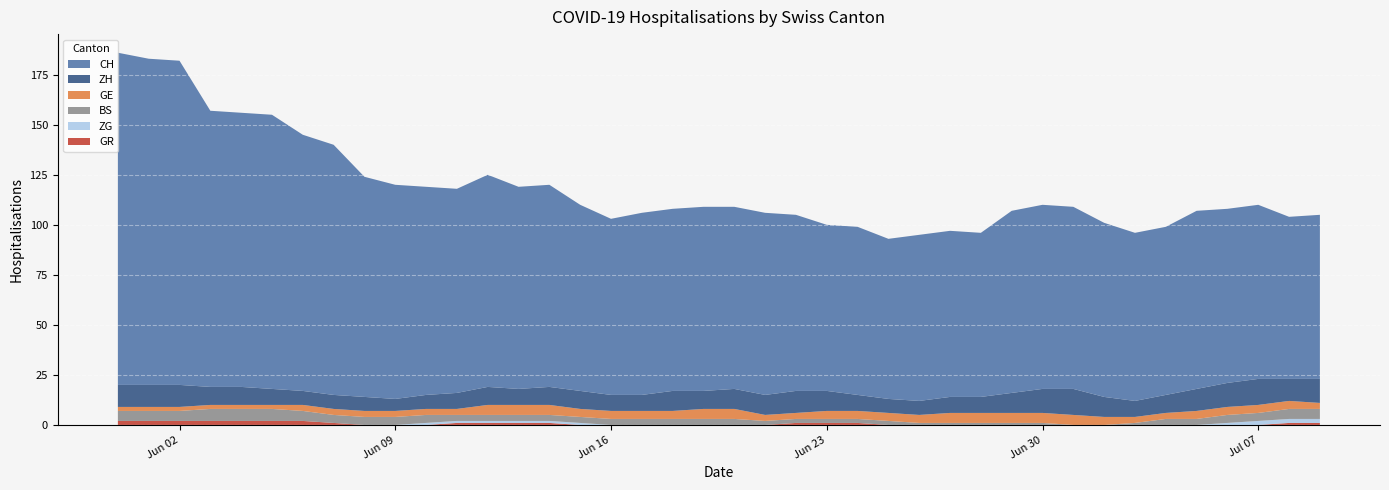

Reading right to left, what are all the values shown in this chart?

CH: 82	81	87	87	89	84	84	87	91	92	91	82	83	83	80	84	83	88	91	91	92	91	91	88	93	101	101	106	102	104	107	110	125	128	137	137	138	162	163	166
GE: 3	4	4	4	4	3	3	4	5	5	5	5	5	4	4	4	4	3	3	5	5	4	4	4	4	5	5	5	3	3	3	3	3	3	2	2	2	2	2	2
ZH: 12	11	13	12	11	9	8	10	13	12	10	8	8	7	7	8	10	11	10	10	9	10	8	8	9	9	8	9	8	7	6	7	7	7	8	9	9	11	11	11
BS: 5	5	4	4	3	3	1	0	0	1	1	1	1	1	2	2	2	2	2	3	3	3	3	3	3	3	3	3	3	4	4	4	4	5	6	6	6	5	5	5
GR: 1	1	0	0	0	0	0	0	0	0	0	0	0	0	0	1	1	1	0	0	0	0	0	0	0	1	1	1	1	0	0	0	1	2	2	2	2	2	2	2
ZG: 2	2	2	1	0	0	0	0	0	0	0	0	0	0	0	0	0	0	0	0	0	0	0	0	1	1	1	1	1	1	0	0	0	0	0	0	0	0	0	0